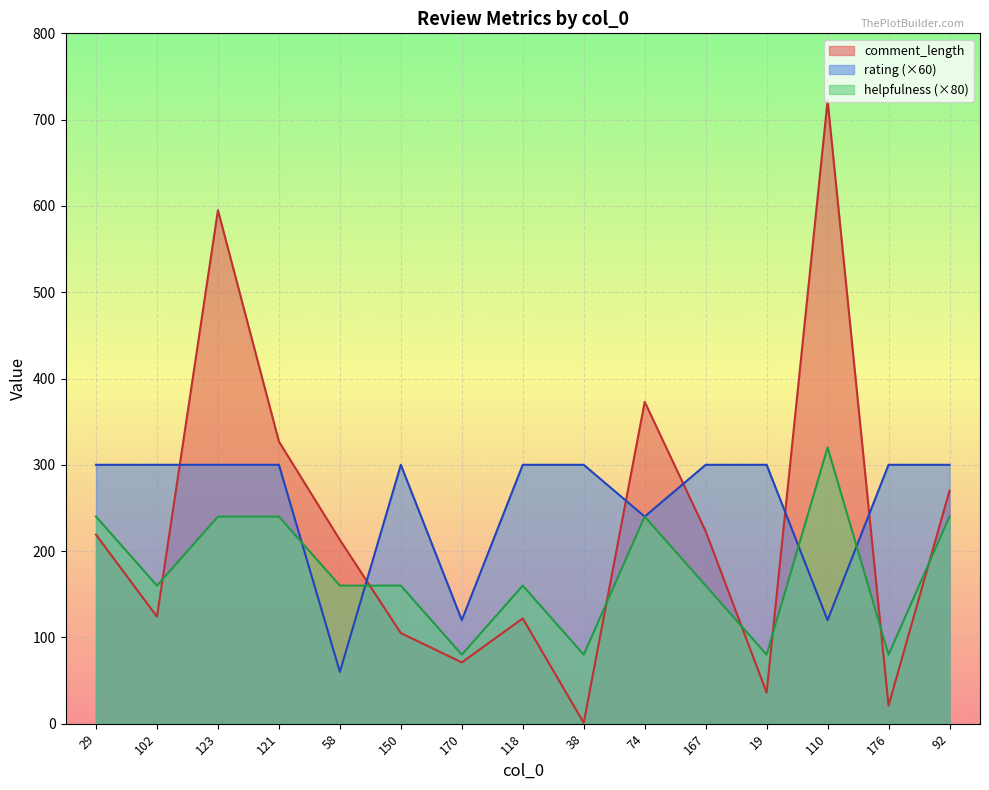

At how many categories does at least one series exceed 493?

2